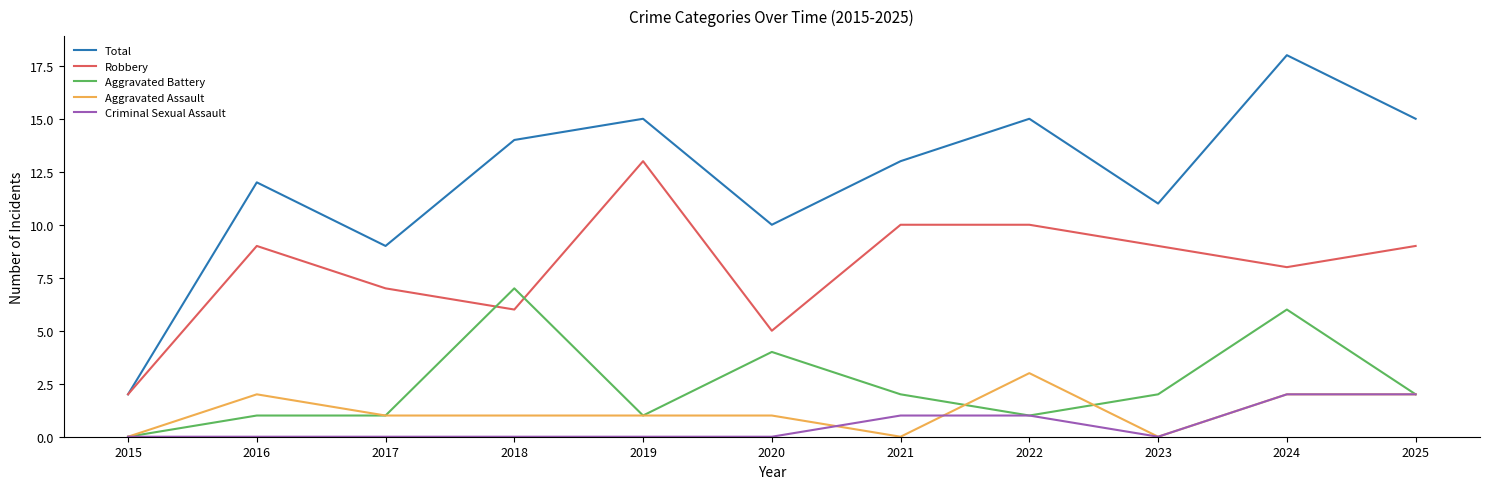

What is the sum of the Robbery values at 2023 and 2020?

14